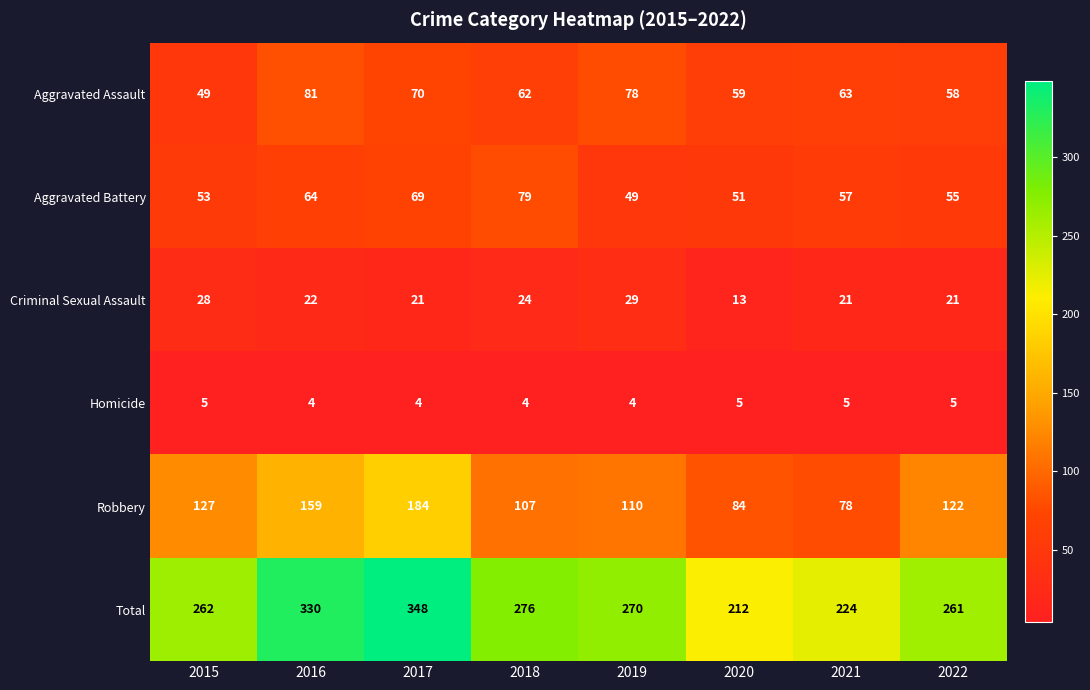

What is the total value across all series at 2016?

660